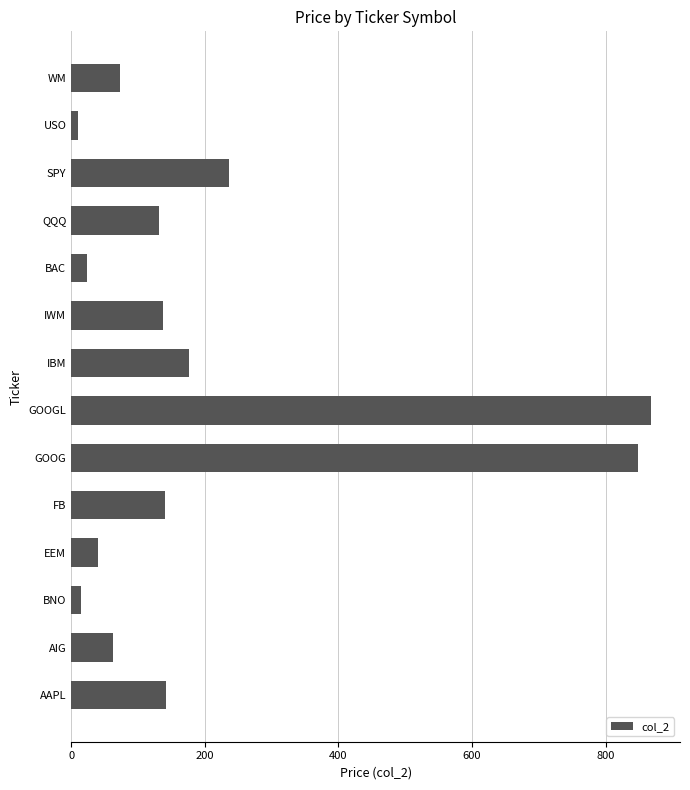

True or false: the data shows 27.0 at AIG.

False